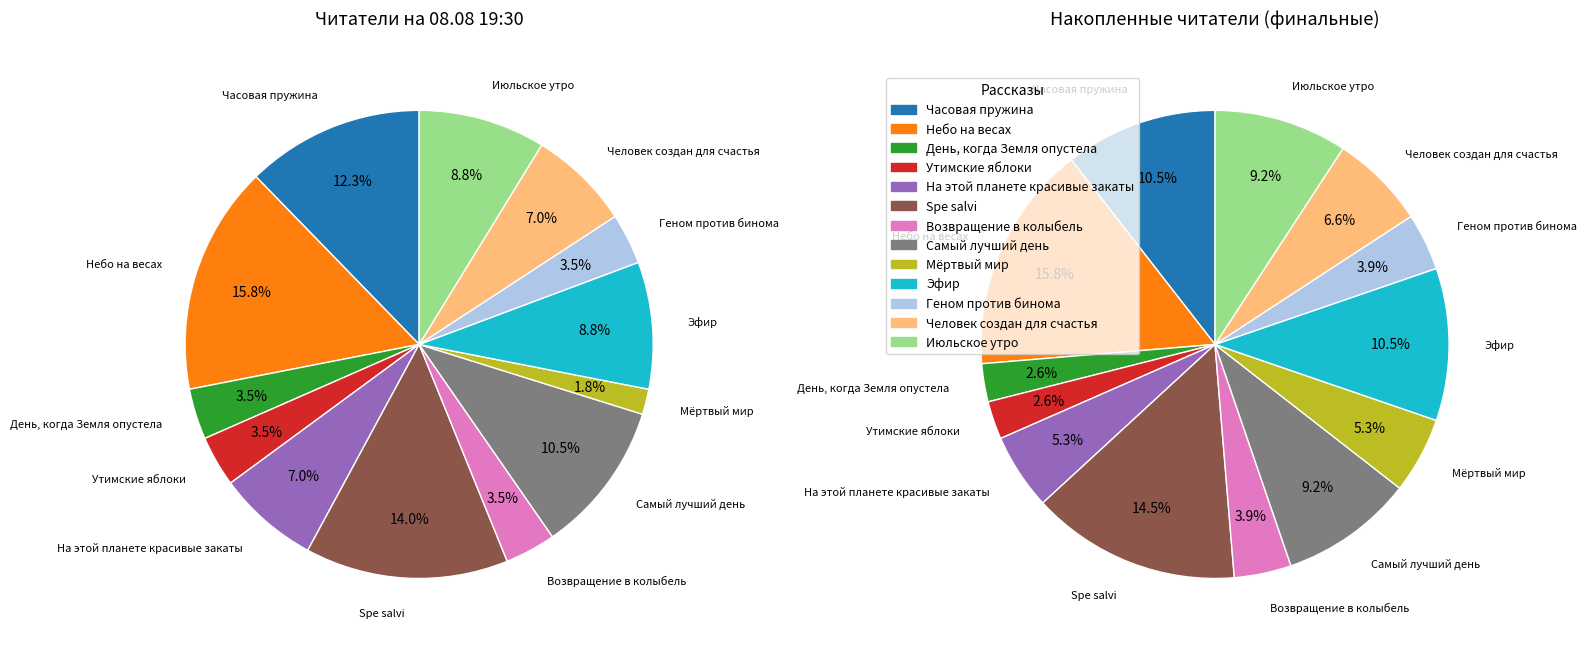

Rank the categories by value from highest to lowest.

Небо на весах, Spe salvi, Часовая пружина, Самый лучший день, Эфир, Июльское утро, На этой планете красивые закаты, Человек создан для счастья, День, когда Земля опустела, Утимские яблоки, Возвращение в колыбель, Геном против бинома, Мёртвый мир